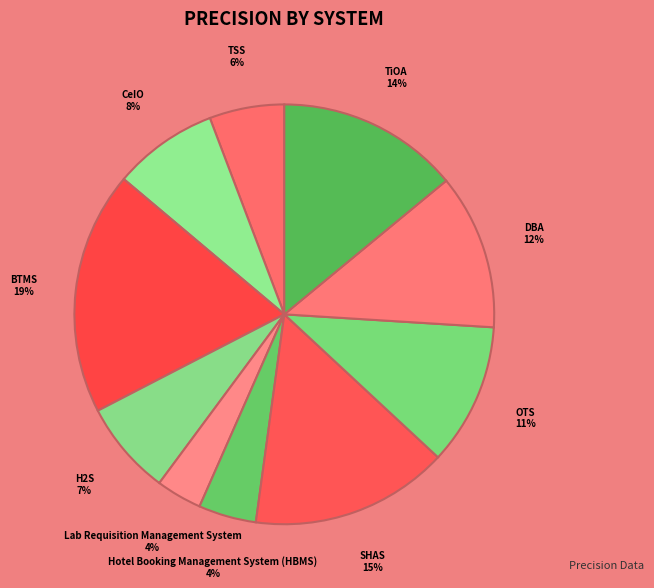

Which slice is the largest?

BTMS